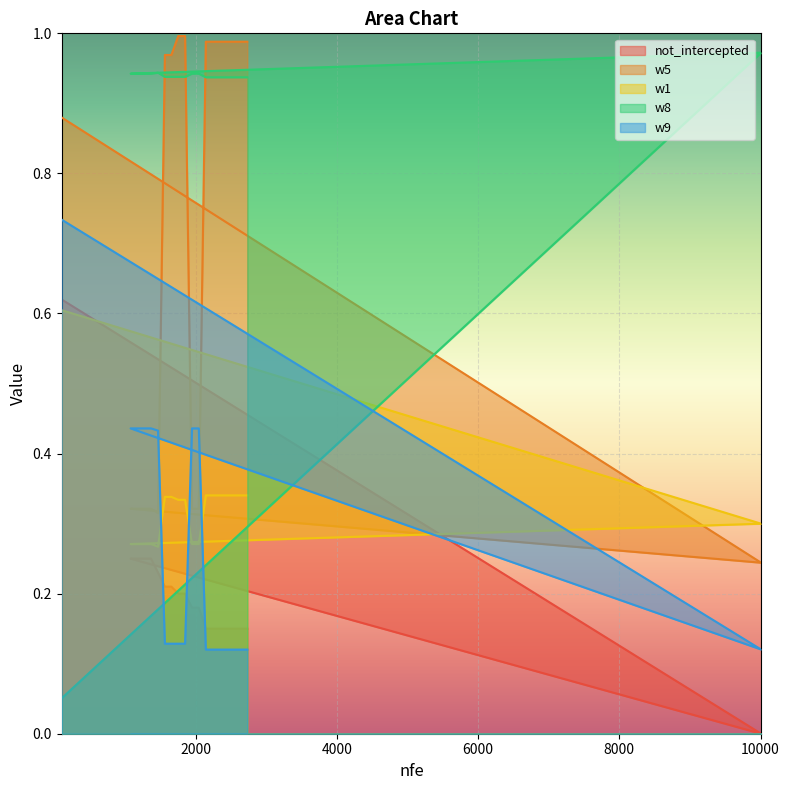

True or false: w5 and w8 intersect in this chart.

True